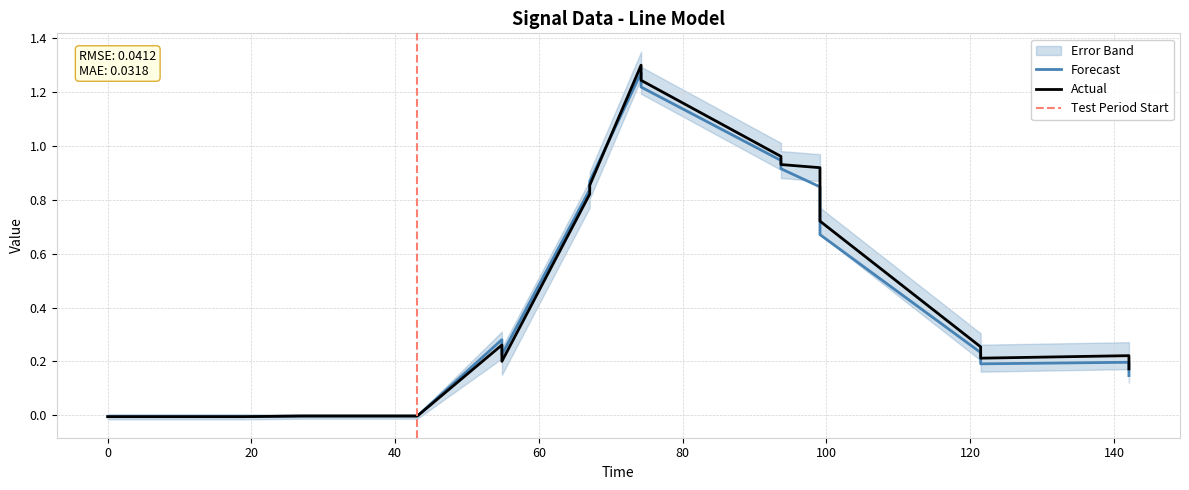

What is the value of the 14th point from the left?

0.8